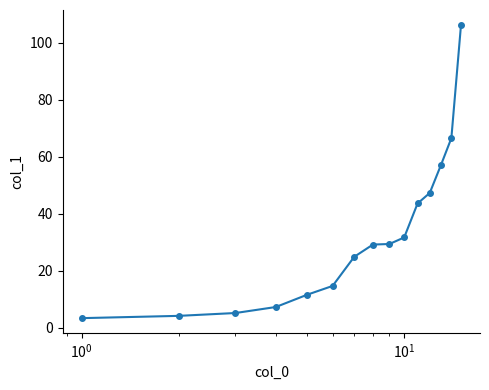

True or false: there are more than 2 points higher than both neighbors.

False